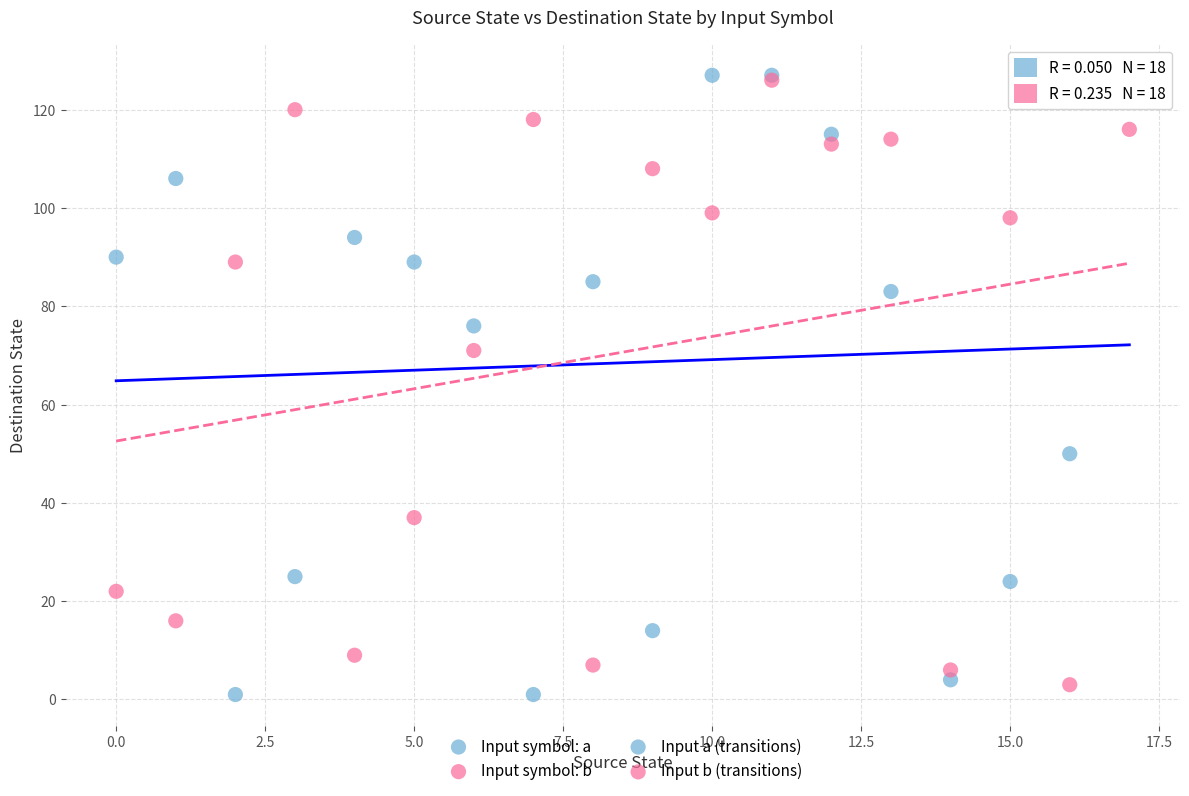

In the Input symbol: a series, what Y value is closest to 64?

76